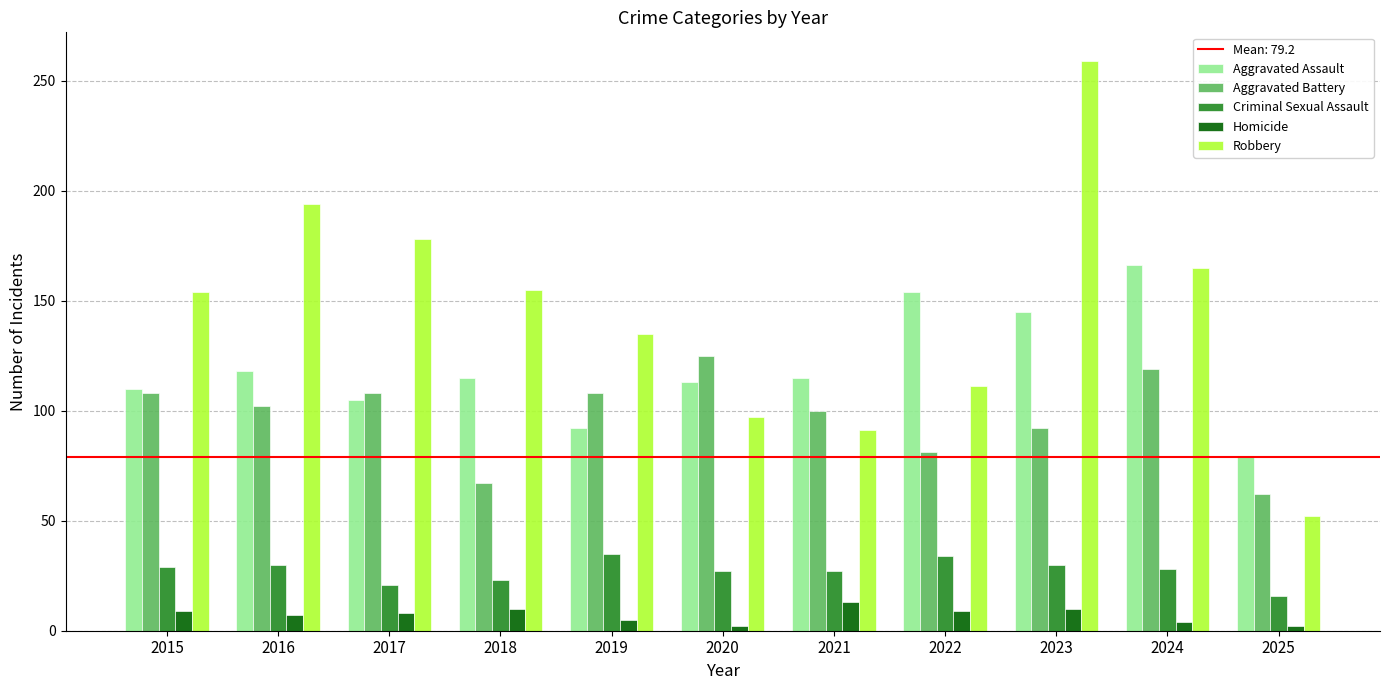

Which series has the largest total across all categories?

Robbery